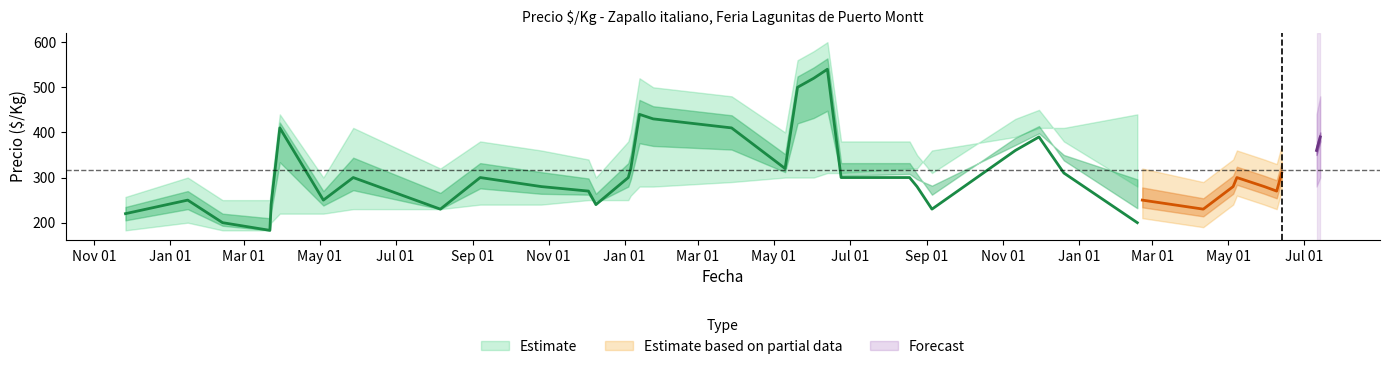

At how many categories does at least one series exceed 569?

2